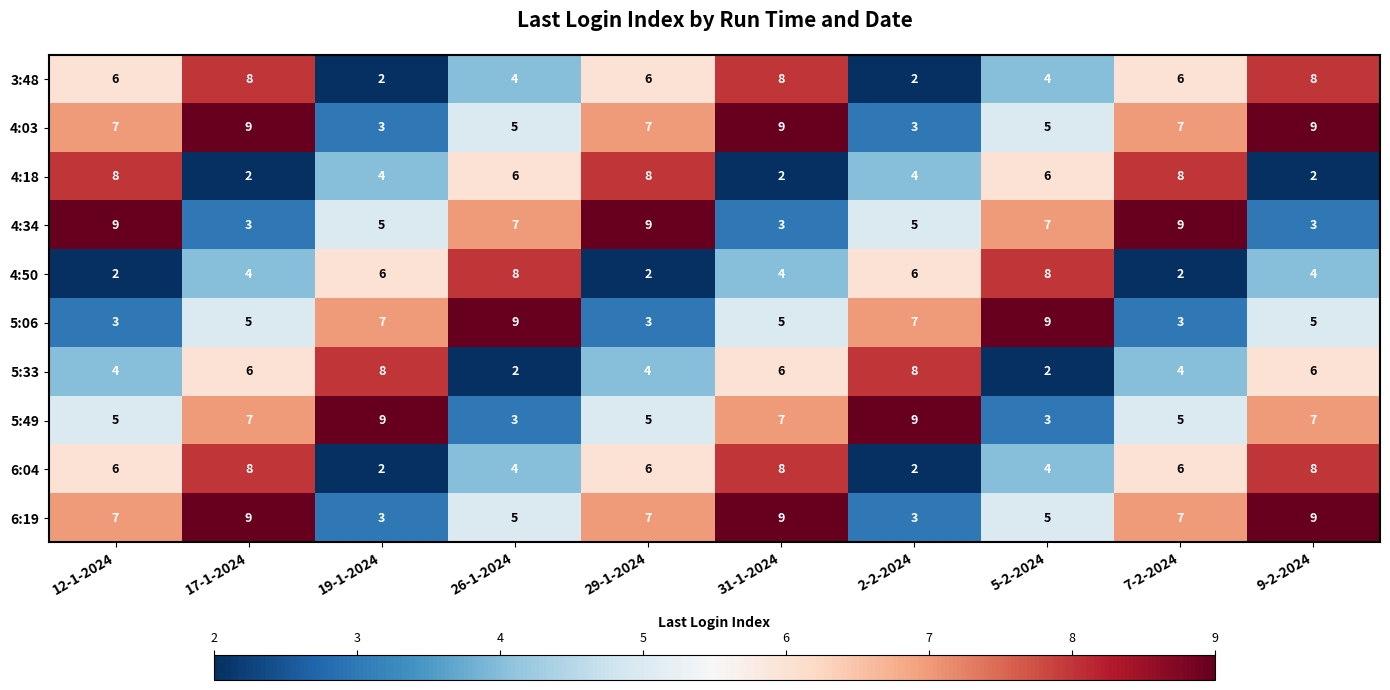

Is the value of 6:19 at 29-1-2024 greater than the value of 4:03 at 19-1-2024?

Yes